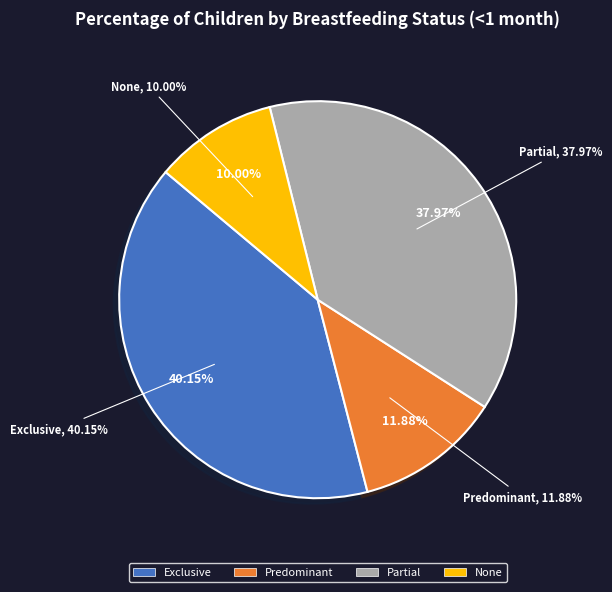

Which category has the smallest portion of the pie?

None